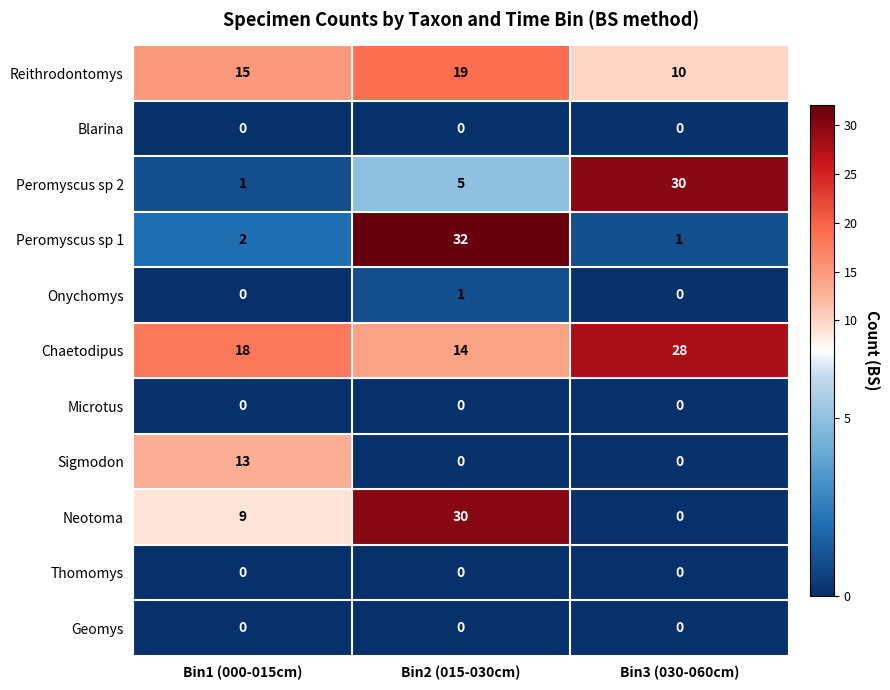

True or false: Microtus has a value of 0 at Bin3 (030-060cm).

True